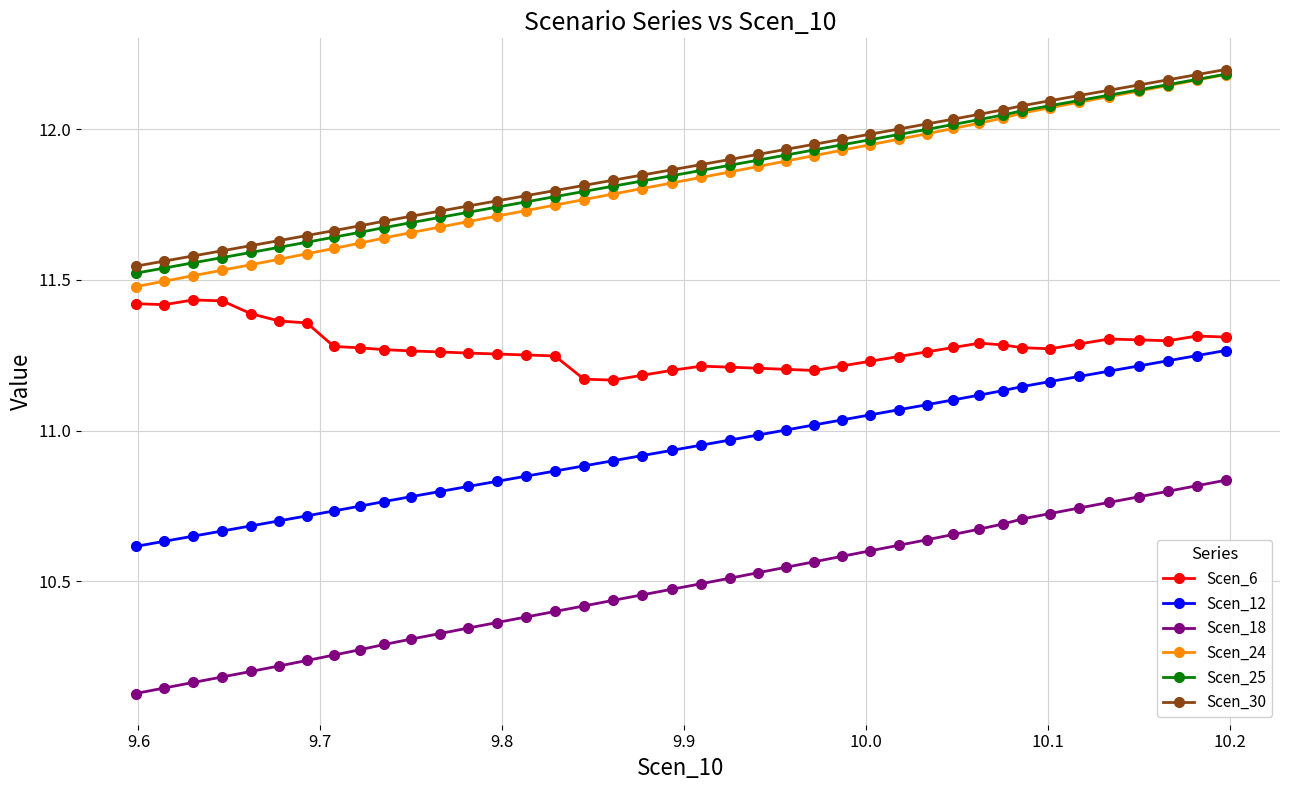

True or false: Scen_12 and Scen_25 cross at least once.

False